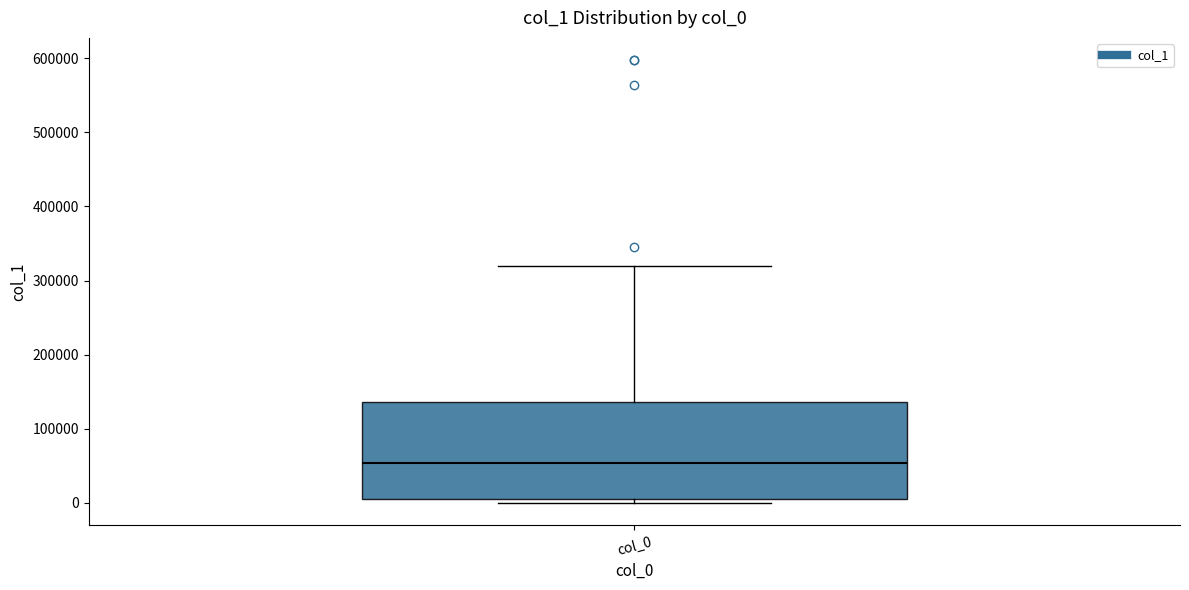

Read this box plot against the y-axis: the position of the median line, the range covered by the box, and the ends of both whiskers. The values are not printed on the chart, so give them approximately, as read against the axis.

median 50000, box 10000 to 140000, whiskers 0 to 320000